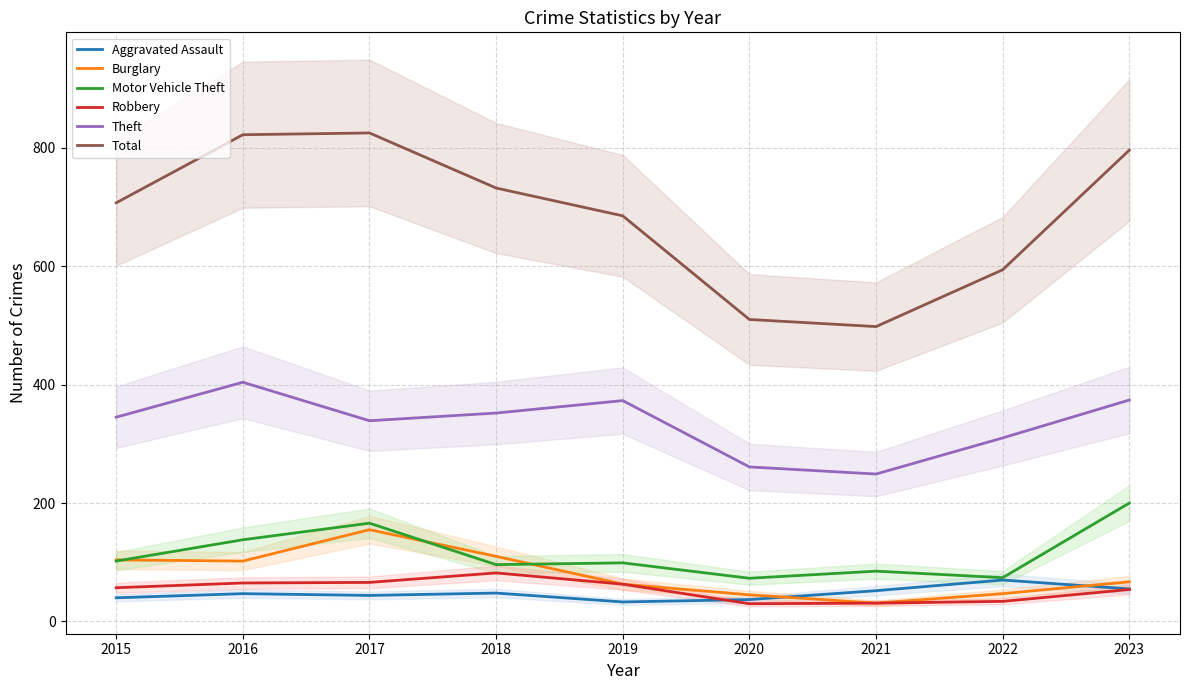

True or false: Burglary and Robbery intersect in this chart.

False